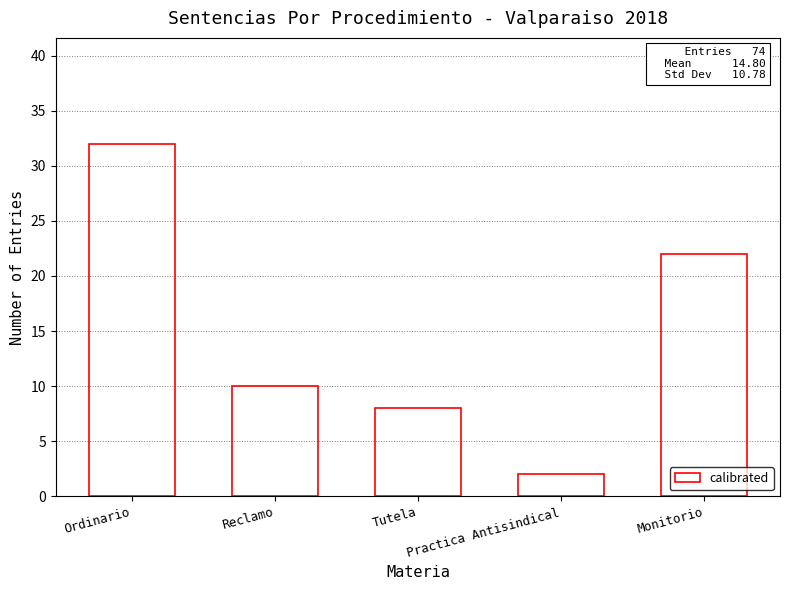

Is it true that the value at Ordinario is 16?

False